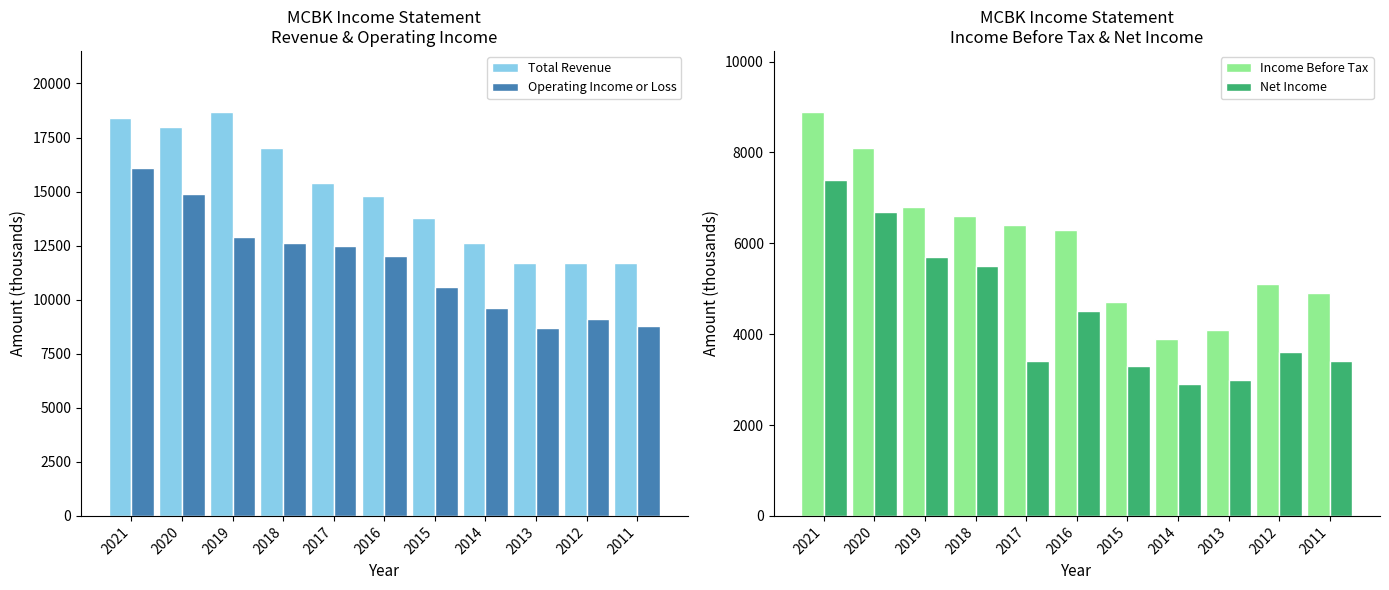

What is the difference between the highest and lowest values at 2014?

9700